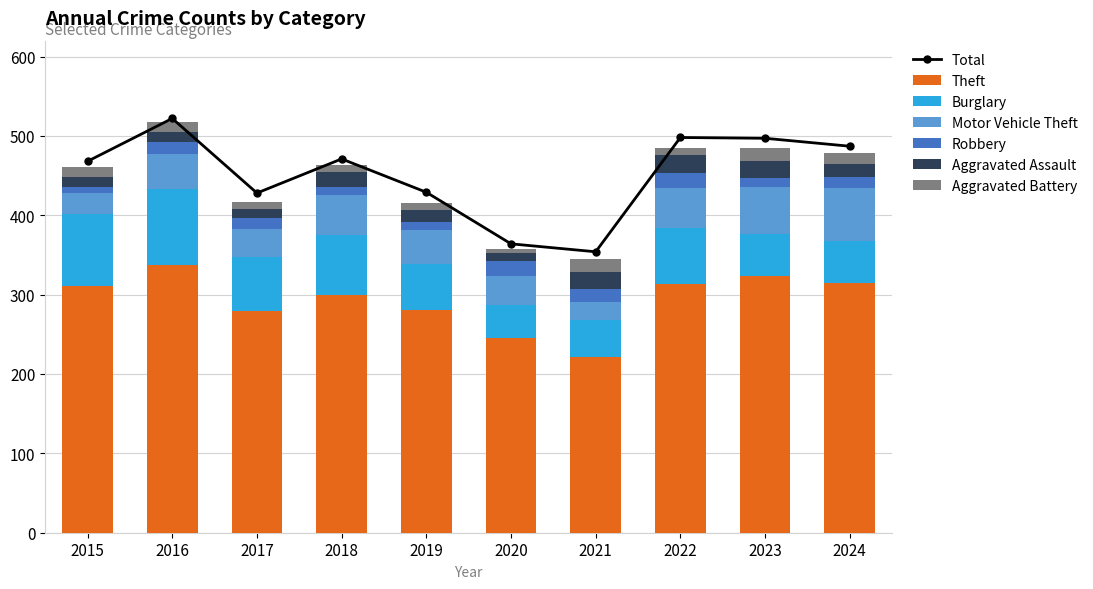

How many bars are there in each group?

6